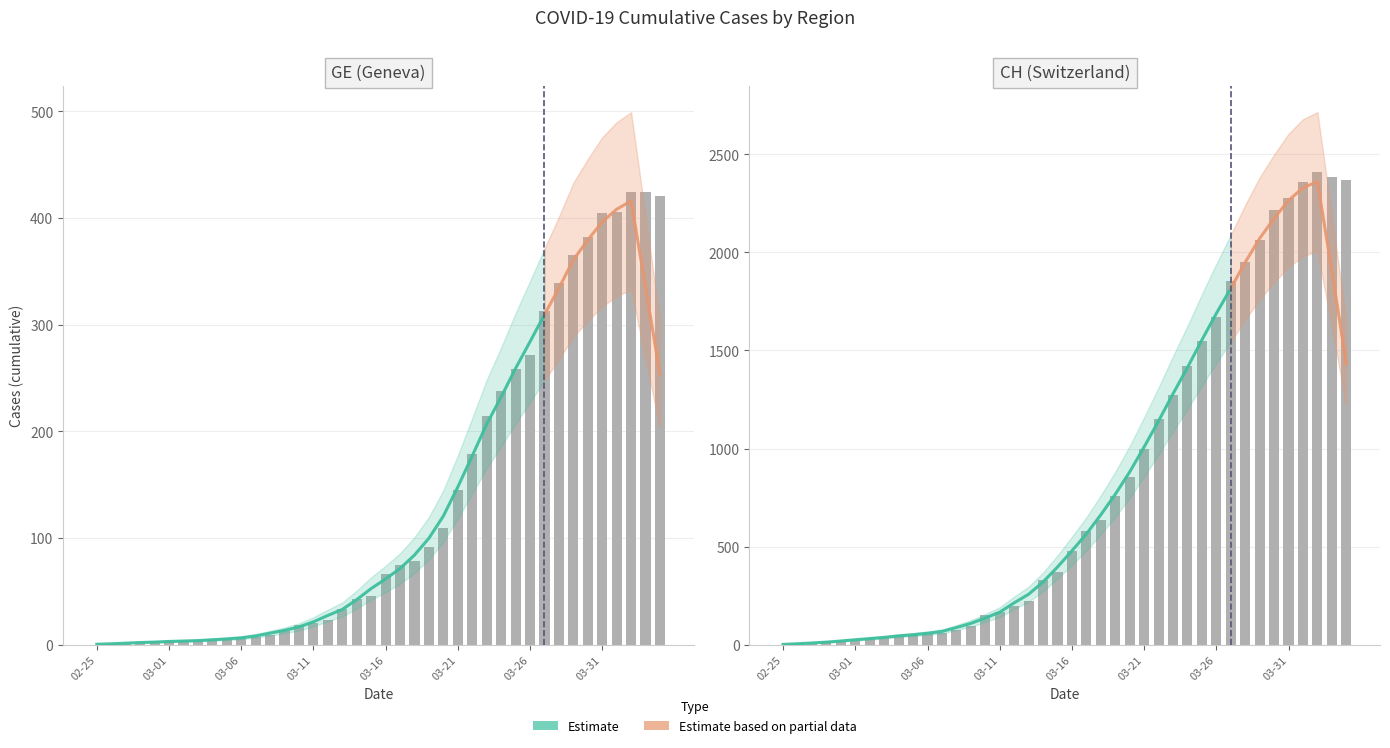

What is the difference between the maximum and minimum values in the CH series?

2410